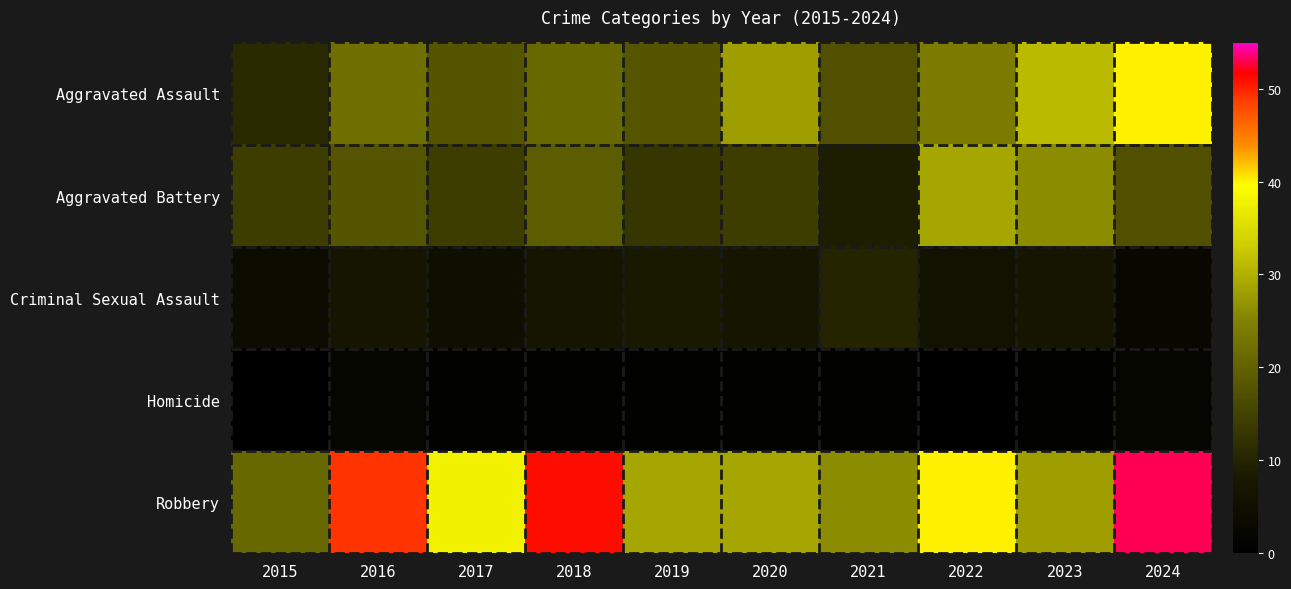

What is the spread (max minus min) of values at 2023?

30